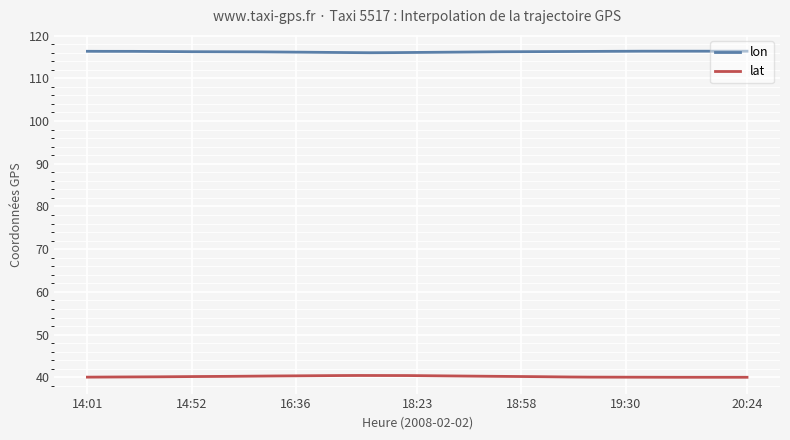

True or false: lon and lat cross at least once.

False